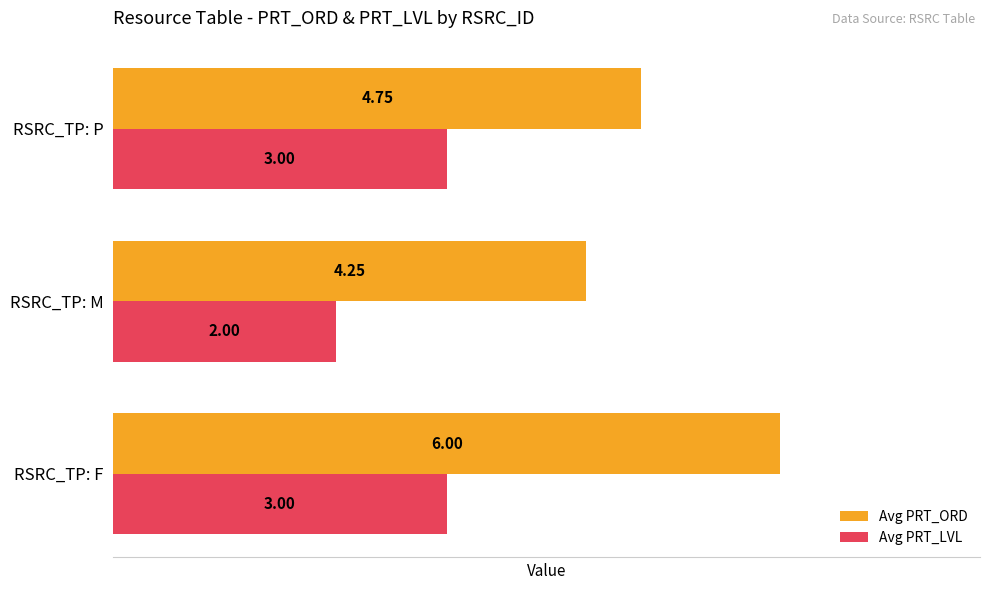

Which series has the largest range (max minus min)?

Avg PRT_ORD